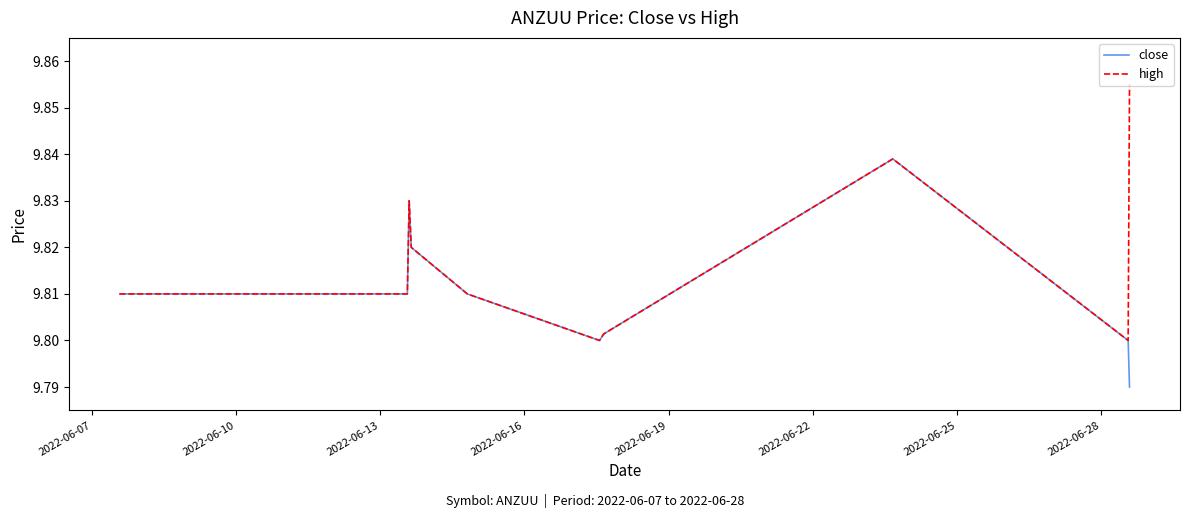

List the series in order of their overall mean, highest first.

high, close